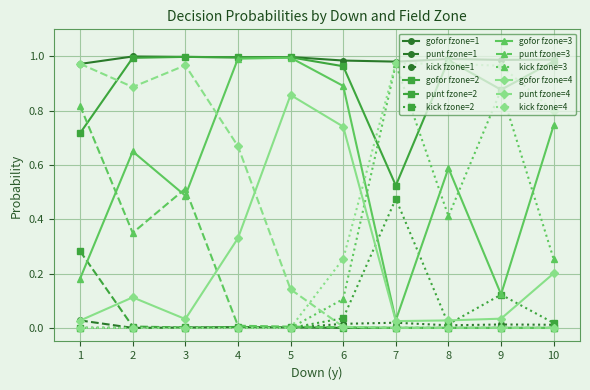

True or false: punt fzone=4 has a value of 0.0 at 8.

True